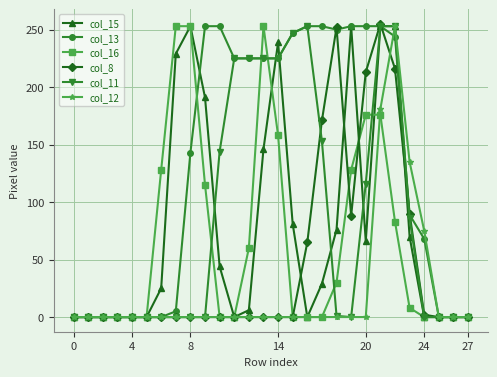

Which series has the largest total across all categories?

col_13